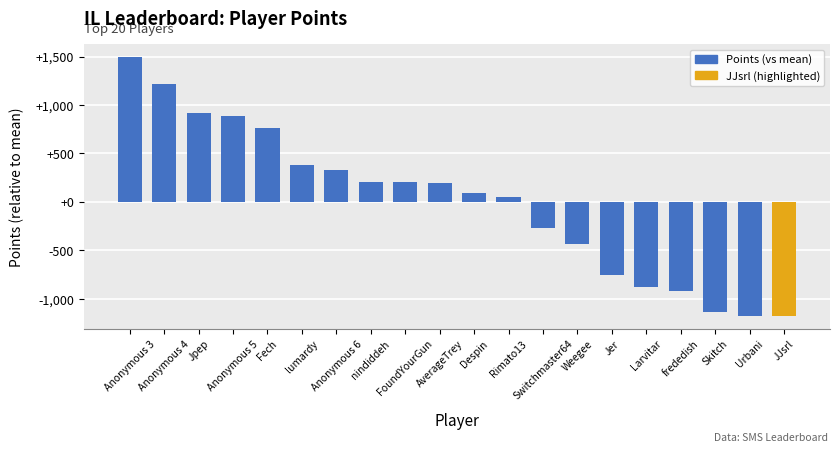

How many data points are above 192?

10